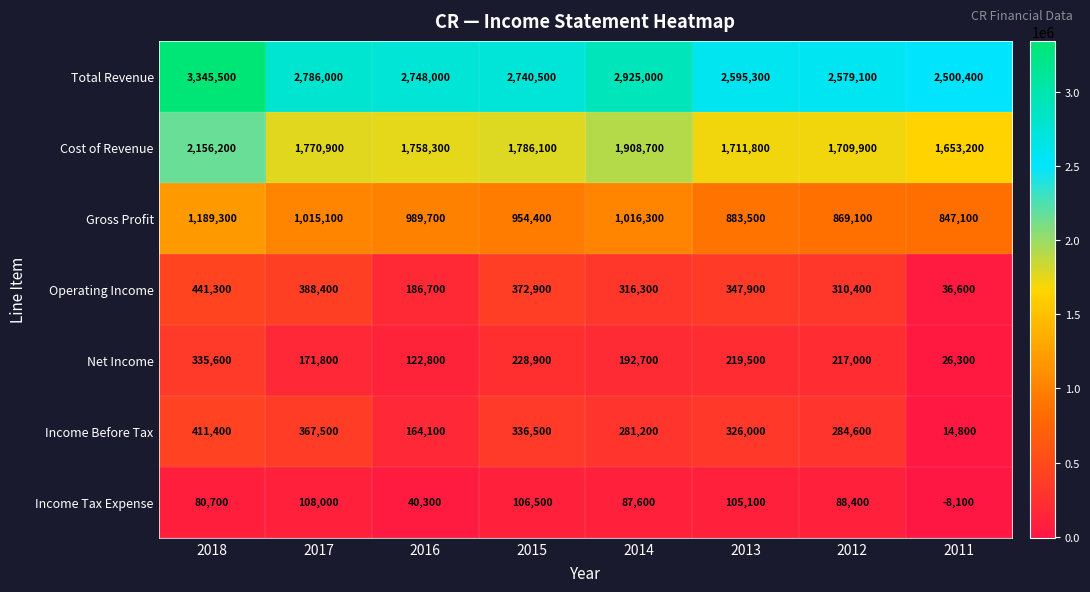

At 2011, list the series in order from largest to smallest.

Total Revenue, Cost of Revenue, Gross Profit, Operating Income, Net Income, Income Before Tax, Income Tax Expense